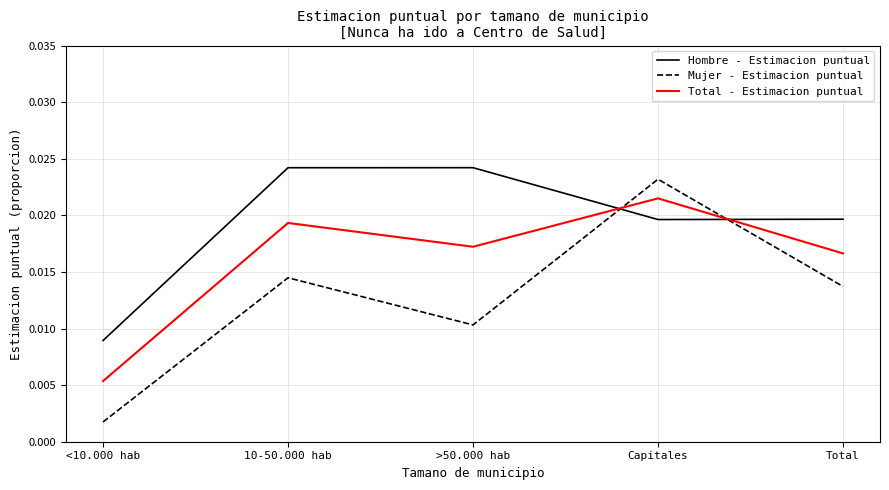

Where is the first local maximum for Mujer - Estimacion puntual?

10-50.000 hab